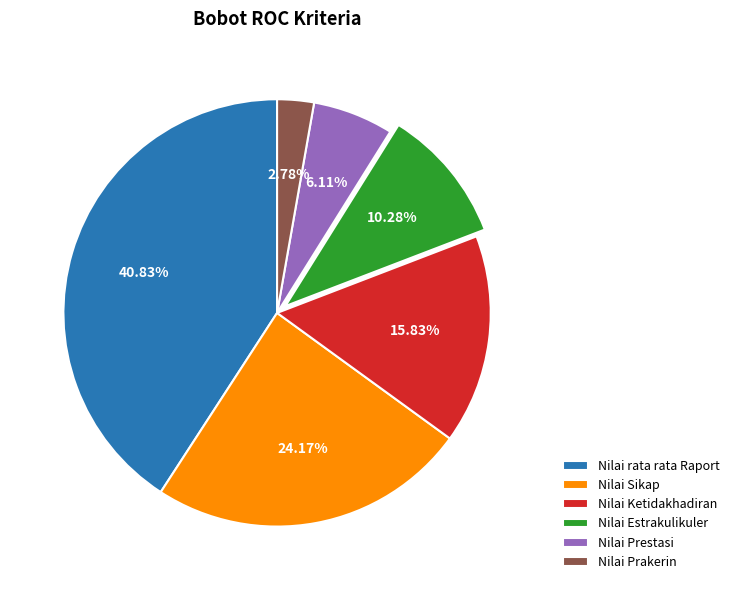

How much of the chart is everything except Nilai Prakerin?

97.2%